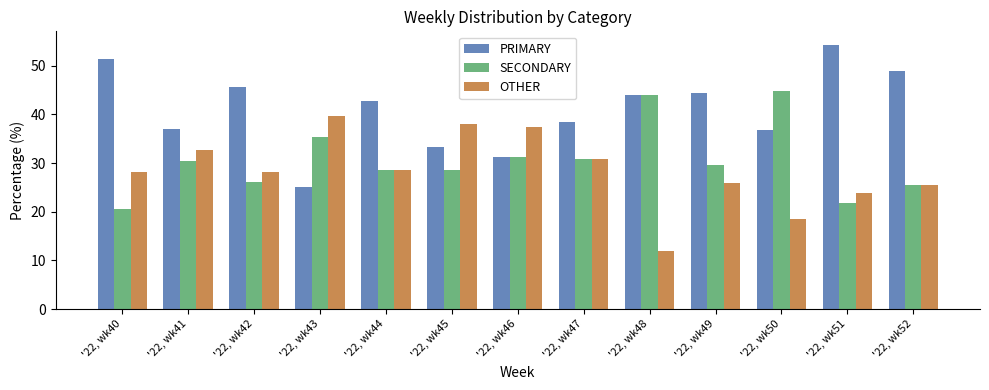

Rank the series by their average value, from lowest to highest.

OTHER, SECONDARY, PRIMARY